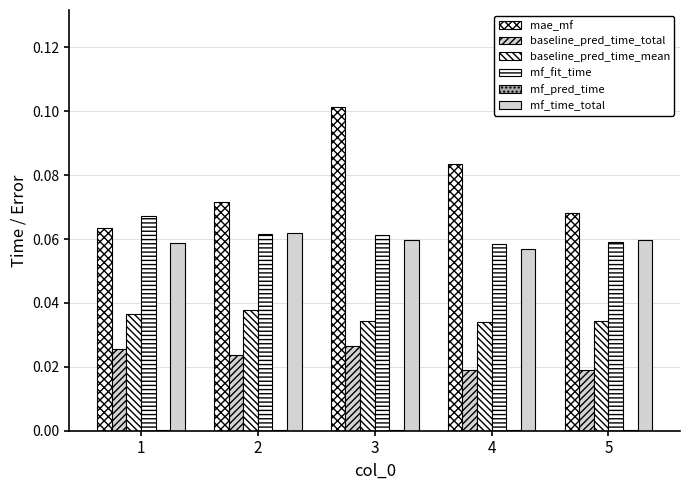

Count the number of data series in this chart.

6